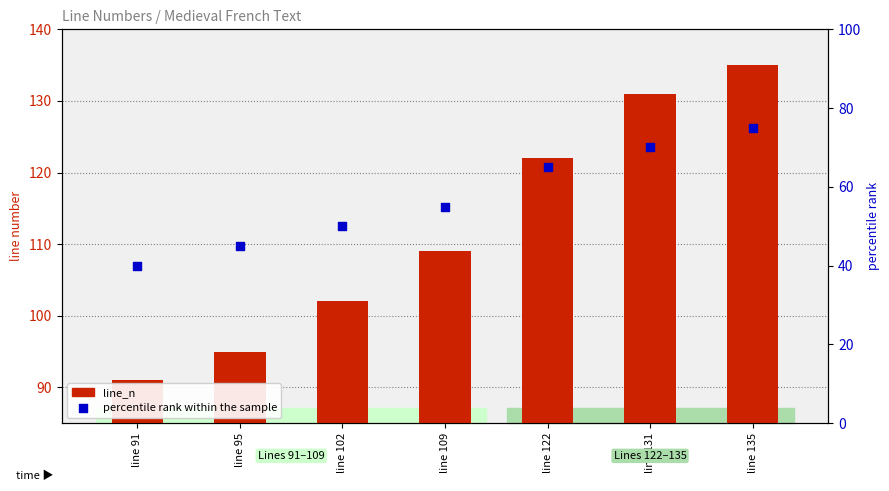

At which category is the sum across all series the highest?

line 135